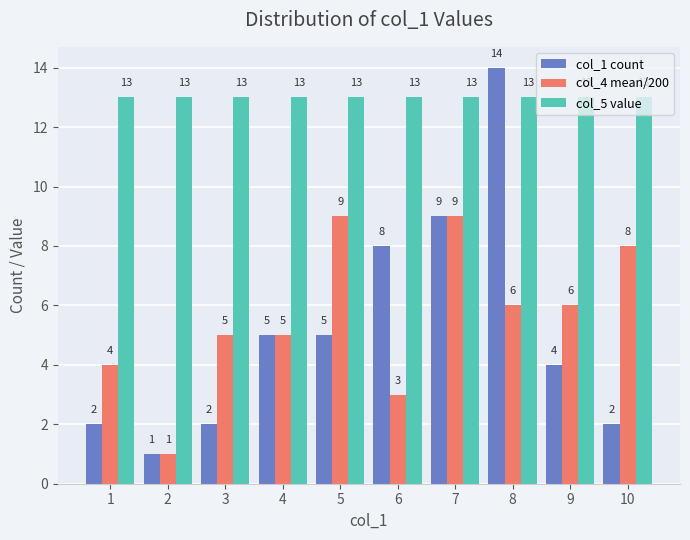

What are all the series names shown in the legend?

col_1 count, col_4 mean/200, col_5 value